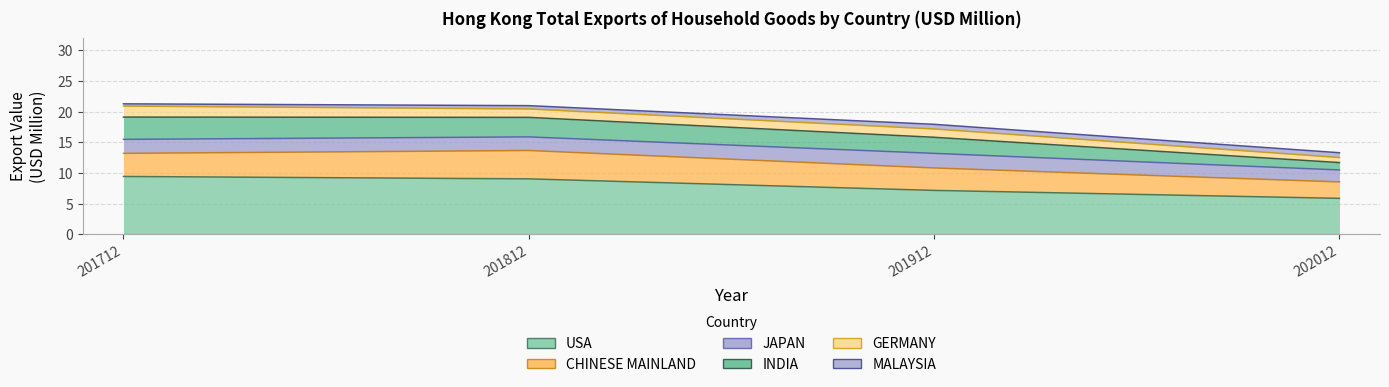

Which series has the largest total across all categories?

USA